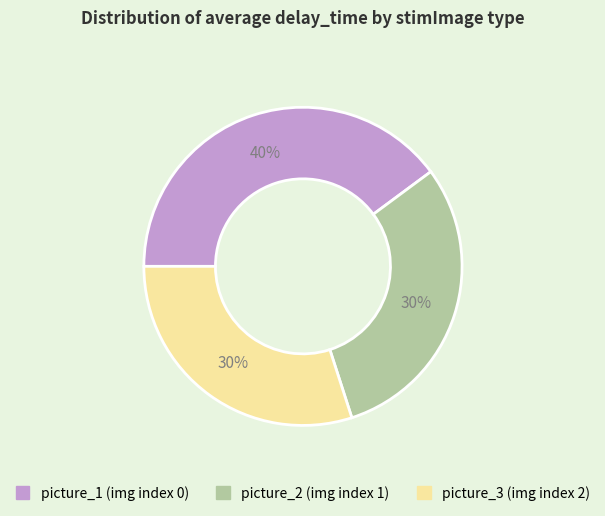

Is there any slice that represents more than half of the pie?

No